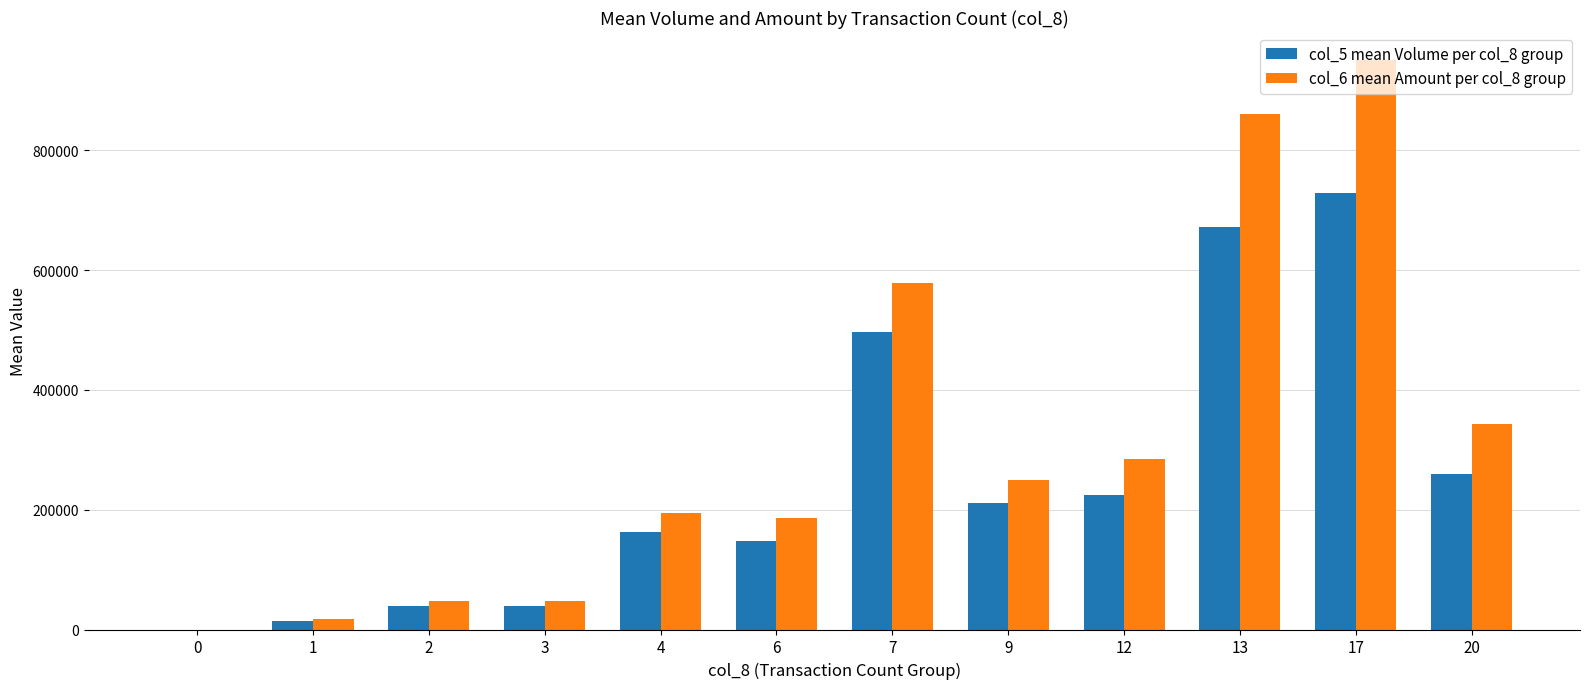

At which category is the sum across all series the highest?

17